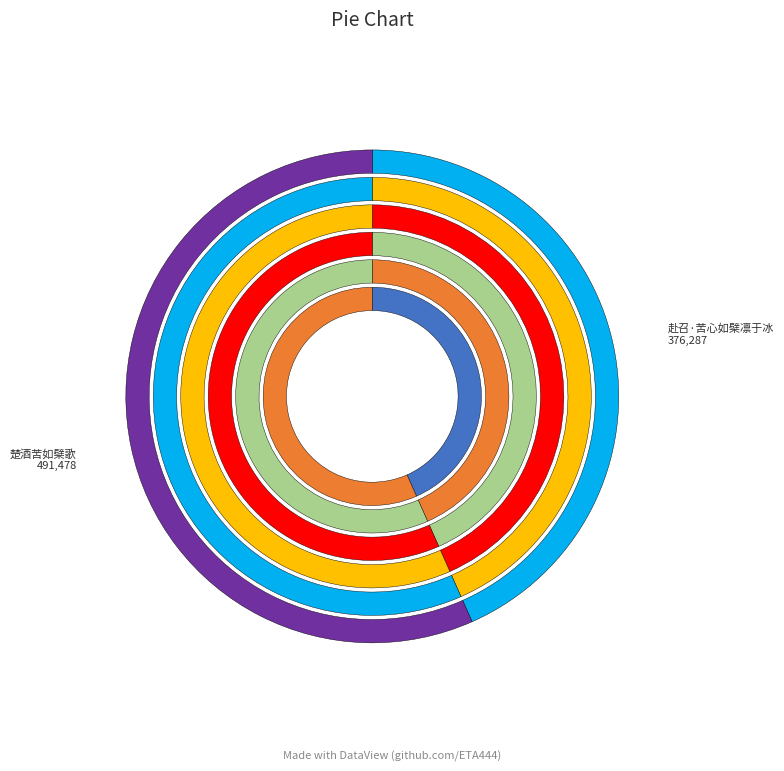

How much of the chart is everything except 赴召·苦心如檗凛于冰?

56.6%